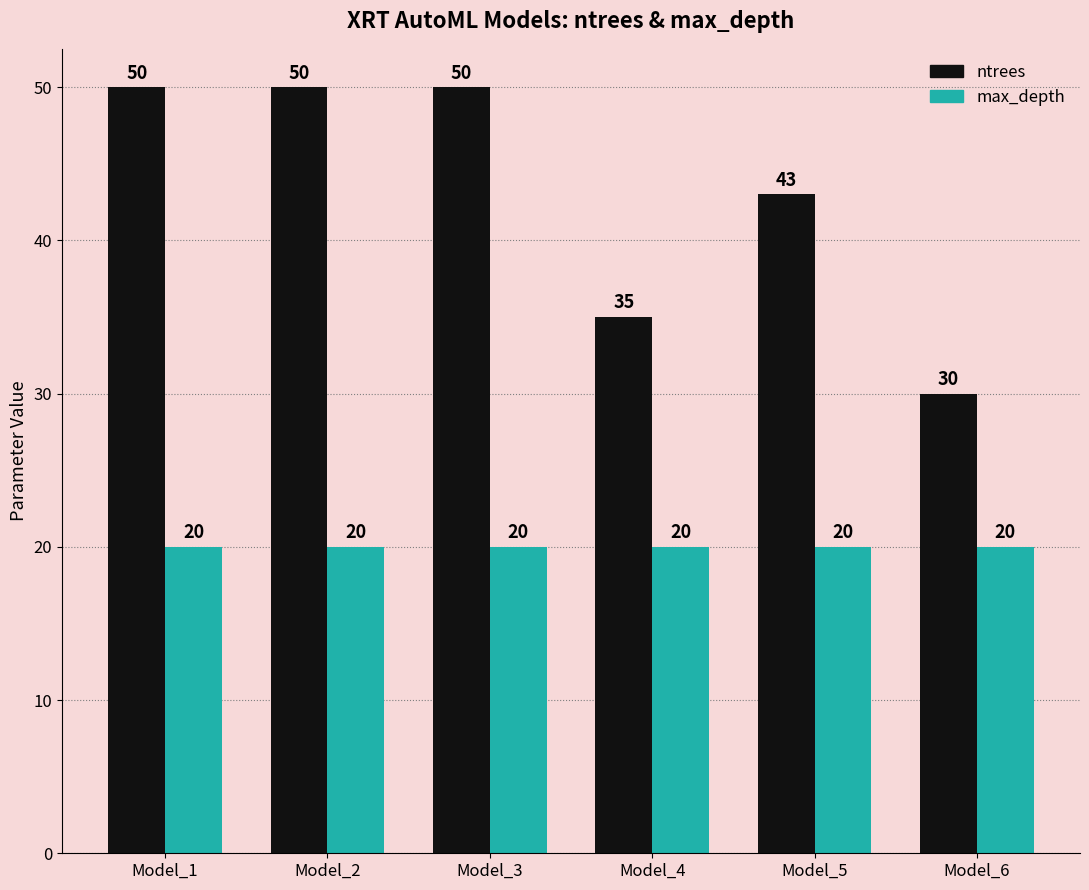

At how many categories does at least one series exceed 42?

4